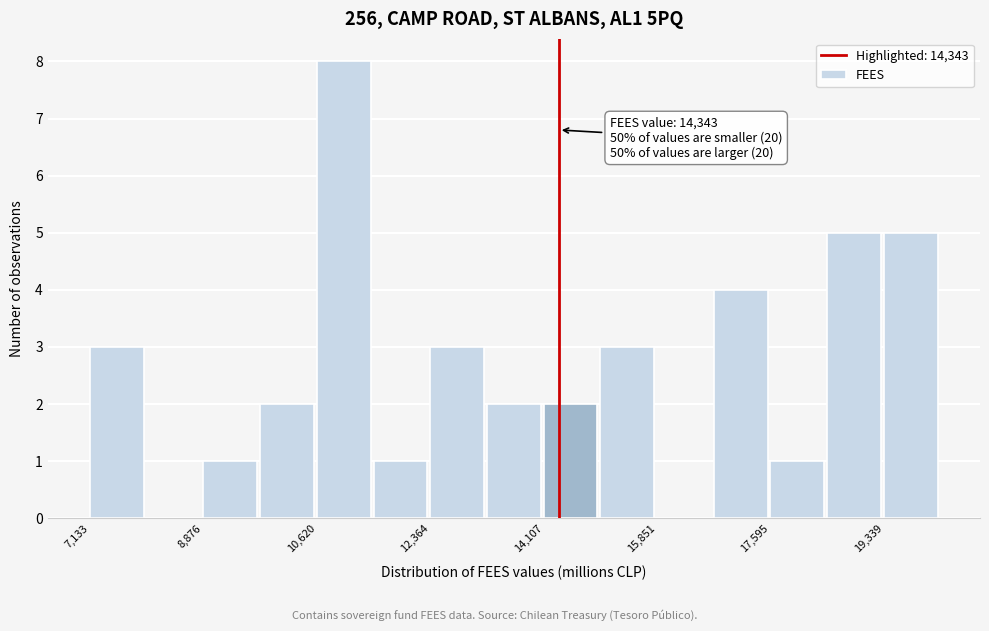

Which range on the x-axis has the tallest bar?

10600 to 11400